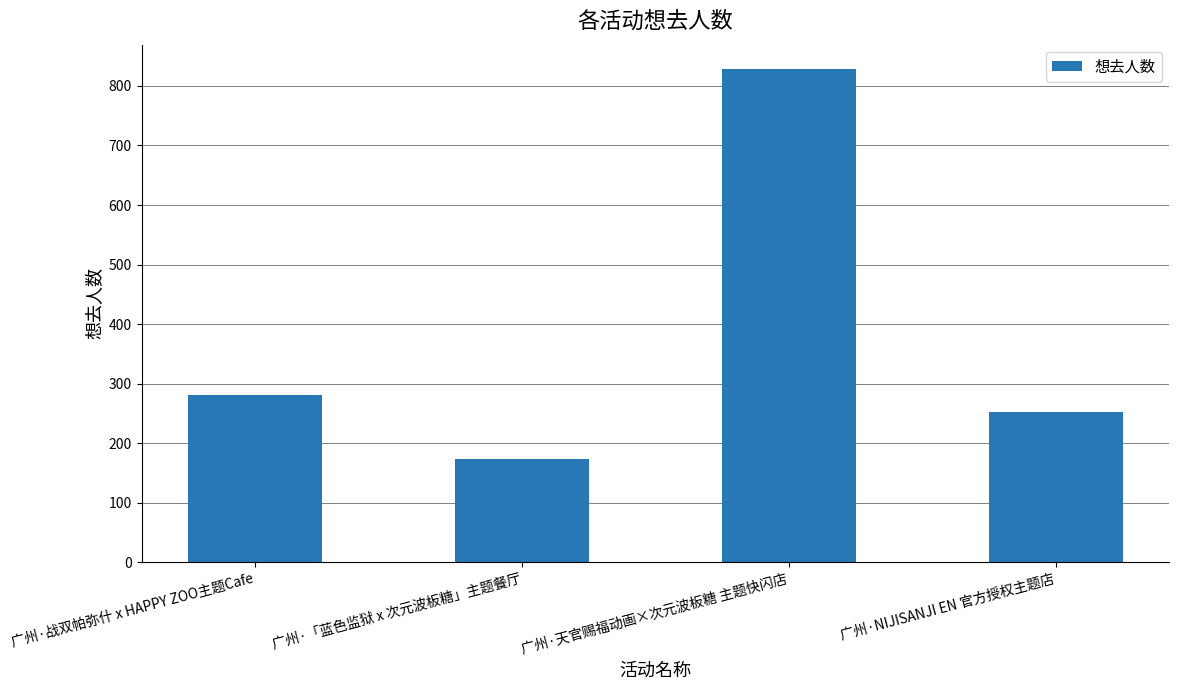

What is the label of the 2nd bar from the left?

广州·「蓝色监狱 x 次元波板糖」主题餐厅